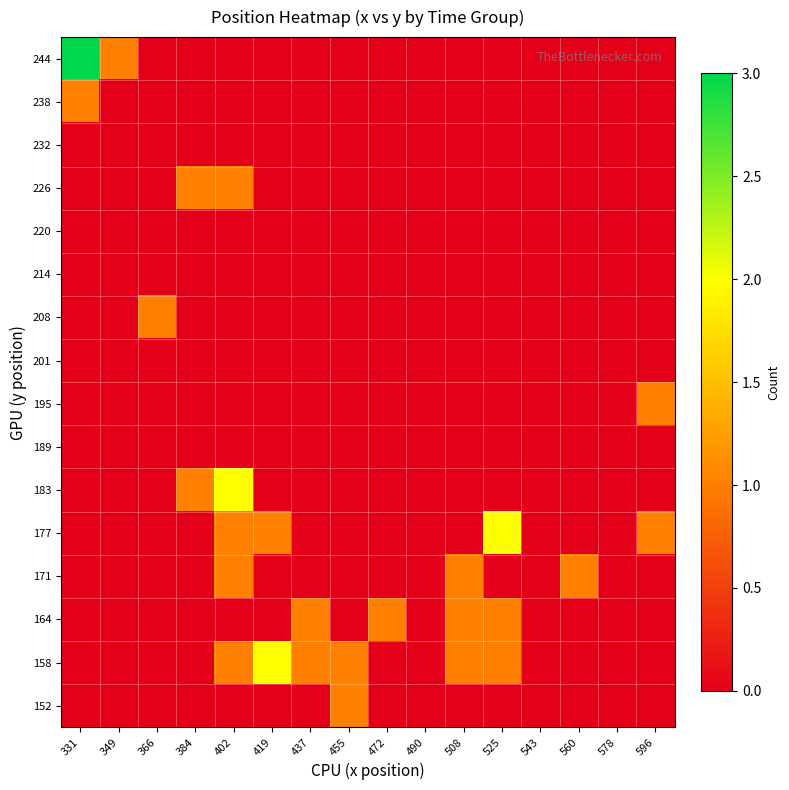

How many categories are shown in the chart?

16